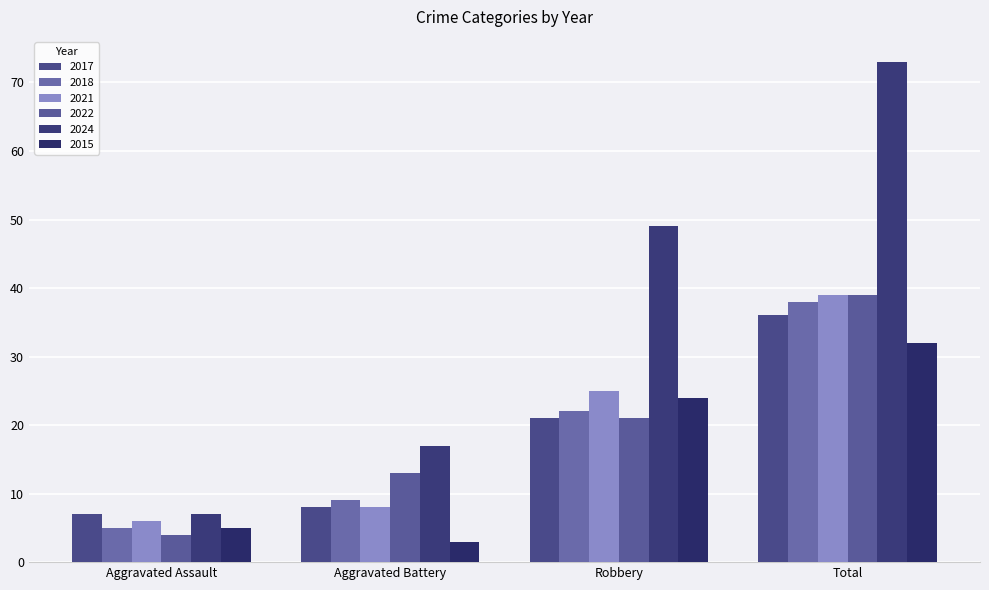

Which series has the largest total across all categories?

2024